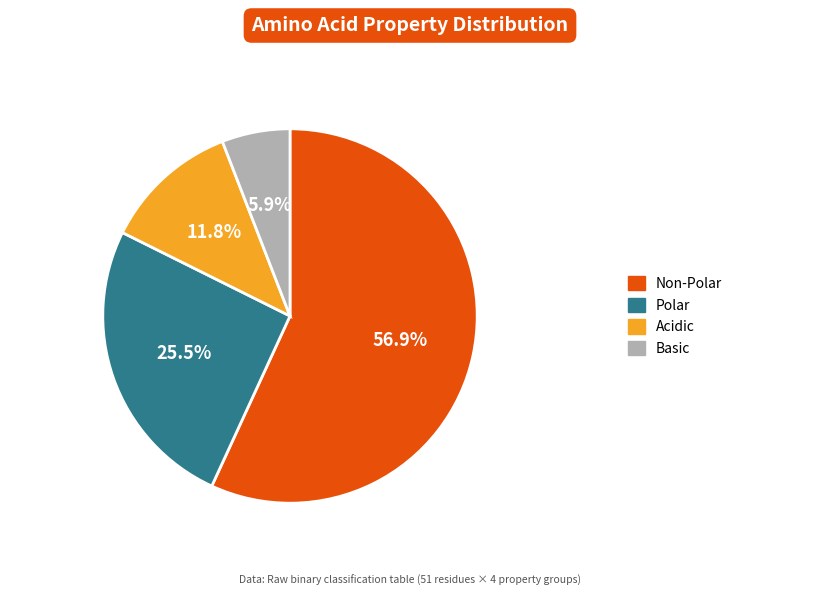

Is there a majority slice in this chart?

Yes